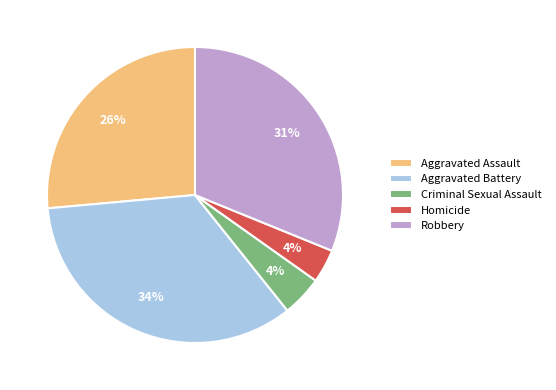

Does Homicide represent more than half of the total?

No